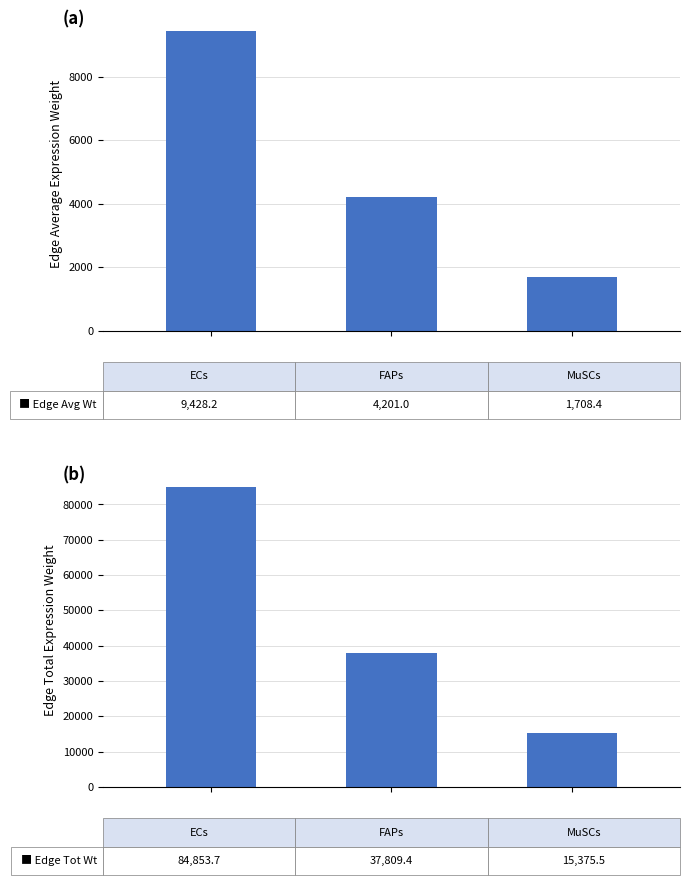

Reading right to left, list all the values displayed in this chart.

Edge Avg Expr Weight: 2=1708.4	1=4201.0	0=9428.2
Edge Total Expr Weight: 2=15375.5	1=37809.4	0=84853.7